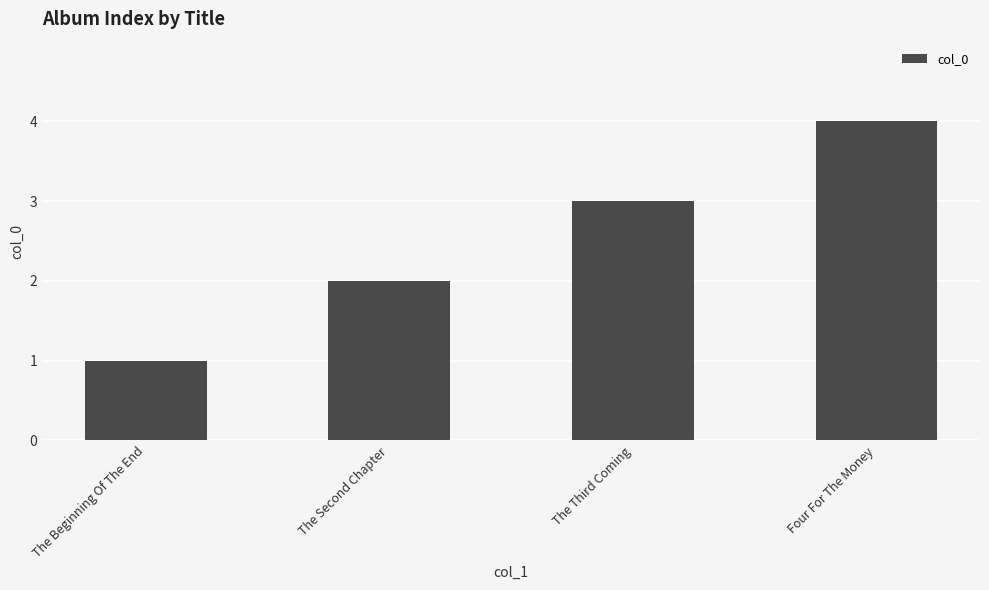

What is the difference between the values at The Third Coming and The Beginning Of The End?

2